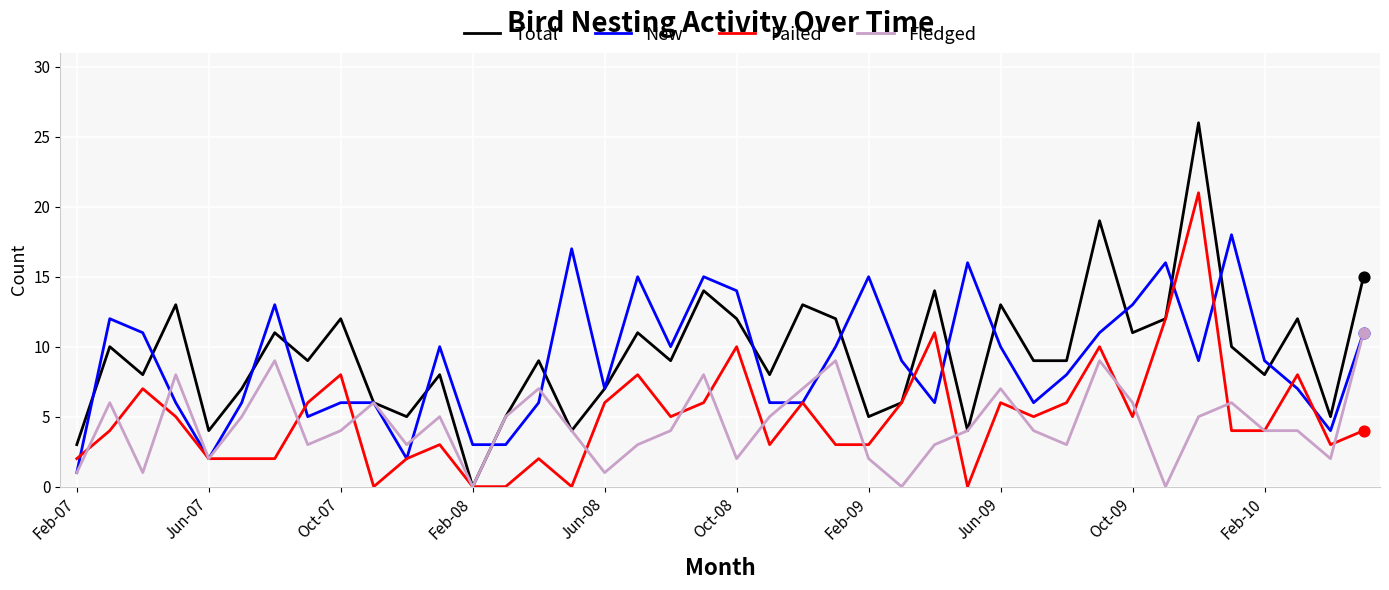

Which series has the largest range (max minus min)?

Total